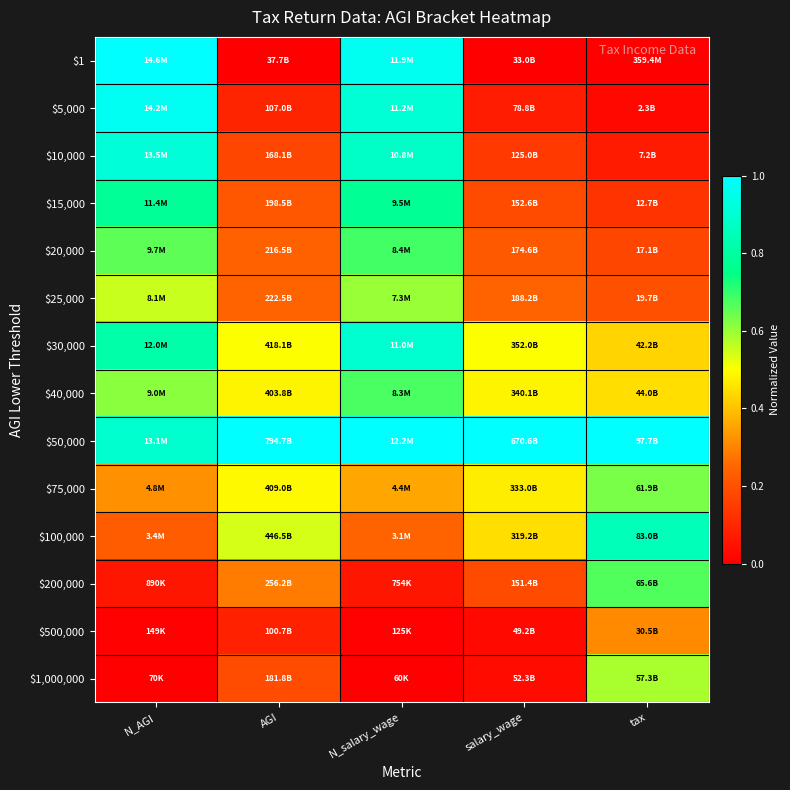

What is the total value across all series at N_AGI?

7.8